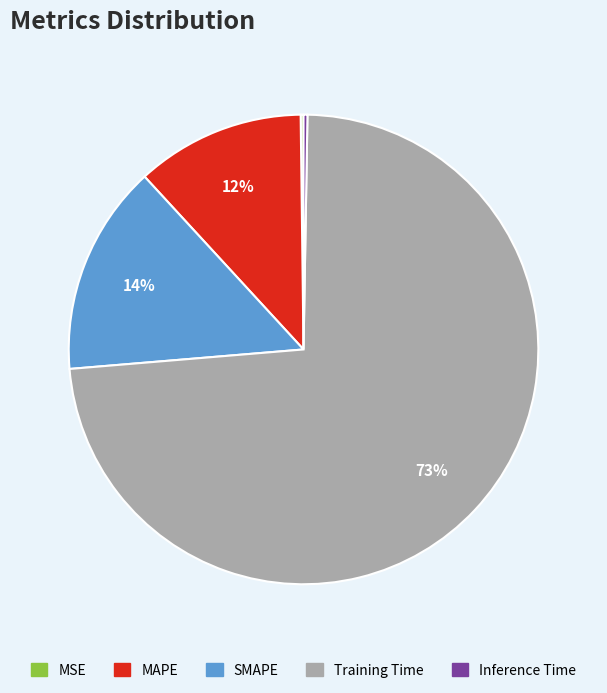

To the nearest percent, what is the combined percentage of Training Time and SMAPE?

88%